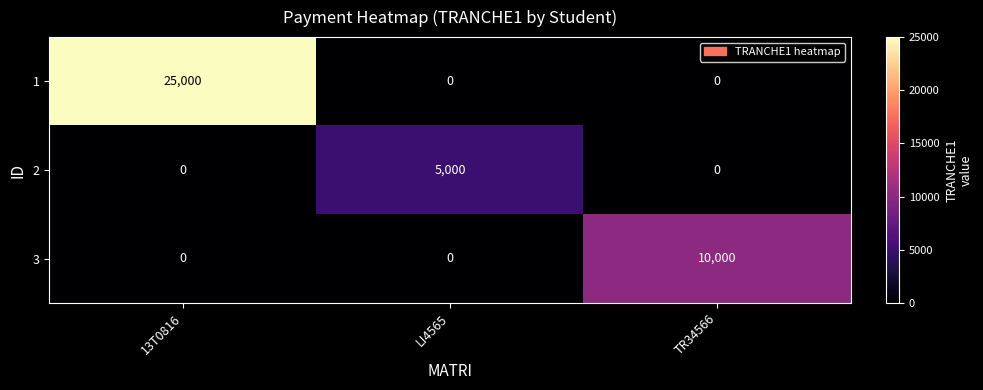

At how many categories does at least one series exceed 17984?

1